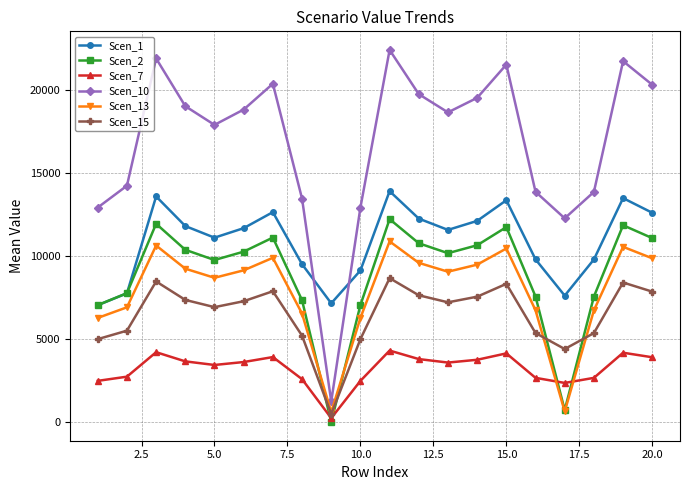

Which series has the largest range (max minus min)?

Scen_10